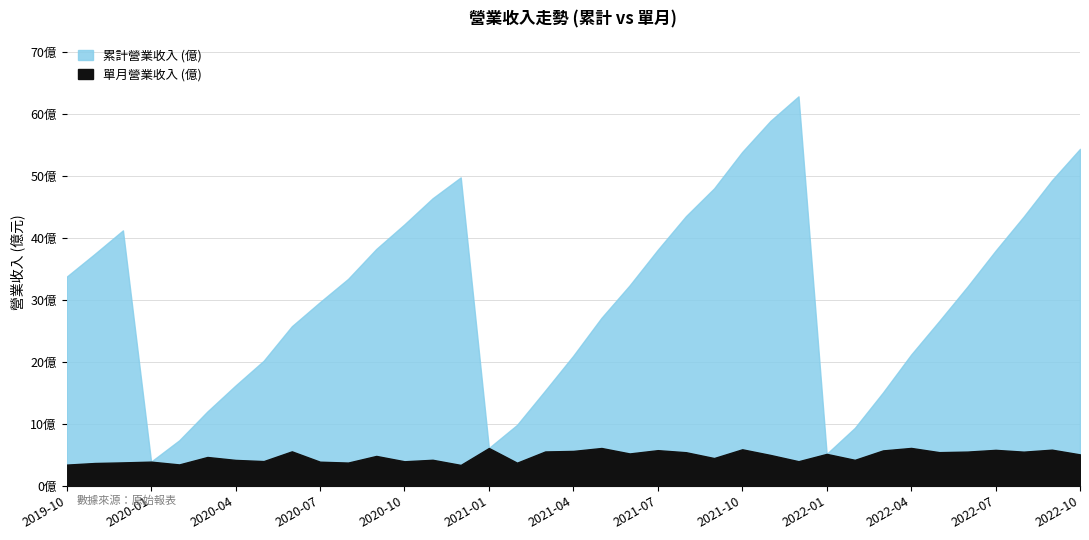

Where does the 單月營業收入 (億) series first go above 4?

2020-03